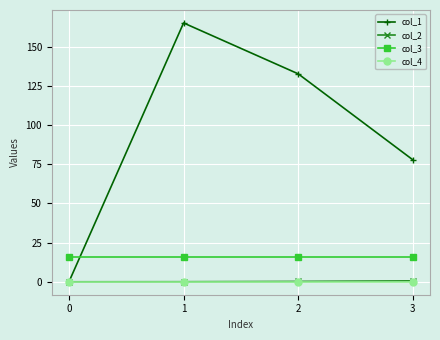

How many lines are shown in the chart?

4